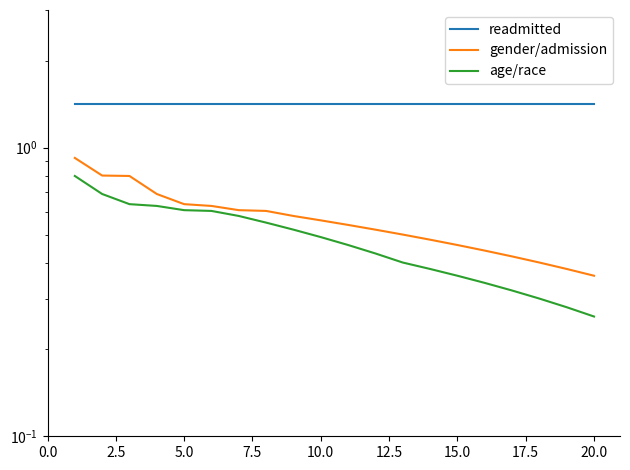

The value of age/race at 17.5 is 1.0. True or false?

False